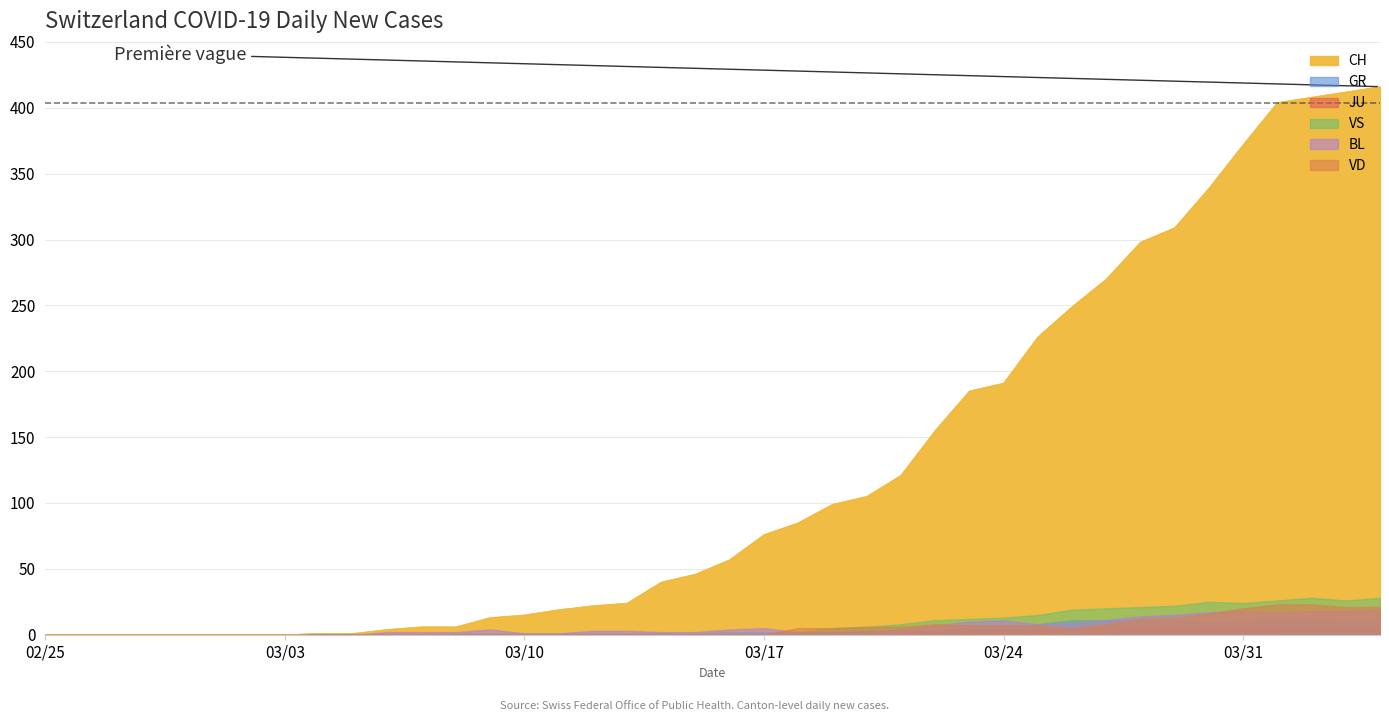

Reading left to right, transcribe all the data shown in this chart.

CH: 0=0	1=0	2=0	3=0	4=0	5=0	6=0	7=0	8=1	9=1	10=4	11=6	12=6	13=13	14=15	15=19	16=22	17=24	18=40	19=46	20=57	21=76	22=85	23=99	24=105	25=121	26=155	27=185	28=191	29=226	30=249	31=270	32=298	33=309	34=339	35=372	36=404	37=408	38=412	39=416
GR: 0=0	1=0	2=0	3=0	4=0	5=0	6=0	7=0	8=0	9=0	10=0	11=0	12=0	13=0	14=0	15=0	16=0	17=0	18=1	19=0	20=1	21=1	22=2	23=2	24=3	25=3	26=3	27=5	28=5	29=8	30=11	31=11	32=11	33=11	34=9	35=10	36=11	37=11	38=10	39=10
JU: 0=0	1=0	2=0	3=0	4=0	5=0	6=0	7=0	8=0	9=0	10=0	11=0	12=0	13=0	14=0	15=0	16=0	17=0	18=0	19=0	20=0	21=0	22=0	23=0	24=1	25=1	26=2	27=3	28=4	29=4	30=4	31=6	32=5	33=5	34=5	35=5	36=5	37=3	38=3	39=3
VS: 0=0	1=0	2=0	3=0	4=0	5=0	6=0	7=0	8=0	9=0	10=0	11=0	12=1	13=1	14=1	15=1	16=1	17=1	18=1	19=1	20=2	21=2	22=2	23=5	24=6	25=8	26=11	27=12	28=13	29=15	30=19	31=20	32=21	33=22	34=25	35=24	36=26	37=28	38=26	39=28
BL: 0=0	1=0	2=0	3=0	4=0	5=0	6=0	7=0	8=0	9=0	10=2	11=2	12=2	13=4	14=1	15=1	16=3	17=3	18=2	19=2	20=4	21=5	22=2	23=2	24=2	25=4	26=7	27=10	28=11	29=8	30=9	31=11	32=14	33=15	34=17	35=18	36=17	37=18	38=18	39=19
VD: 0=0	1=0	2=0	3=0	4=0	5=0	6=0	7=0	8=0	9=0	10=0	11=0	12=0	13=0	14=0	15=0	16=0	17=0	18=0	19=0	20=0	21=0	22=5	23=5	24=6	25=6	26=8	27=7	28=7	29=7	30=5	31=8	32=12	33=13	34=16	35=20	36=23	37=23	38=21	39=21